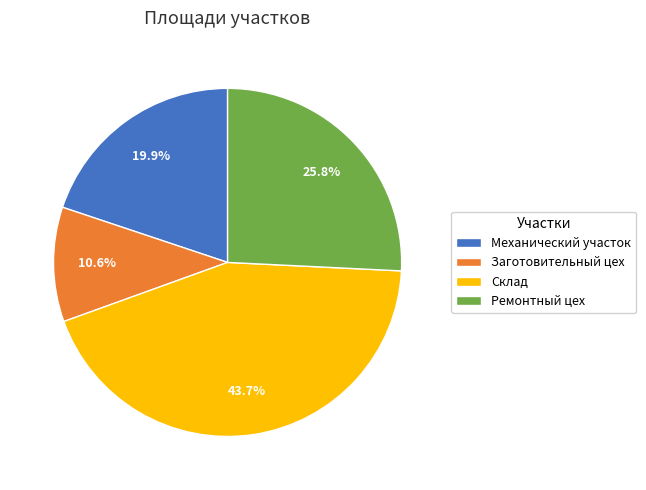

What is the ratio of the value at Ремонтный цех to the value at Склад?

0.6